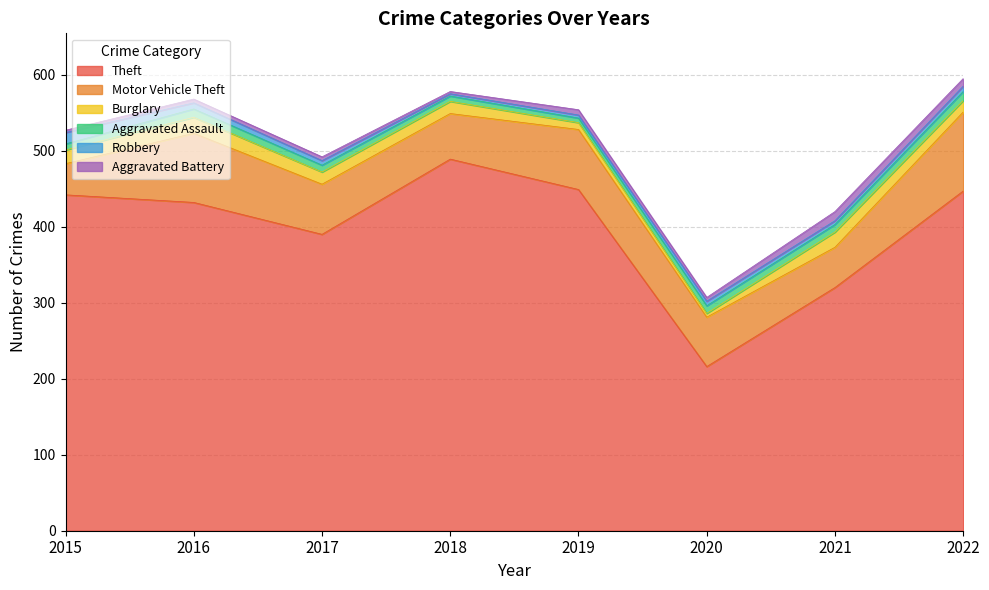

Does the chart have visible grid lines?

Yes